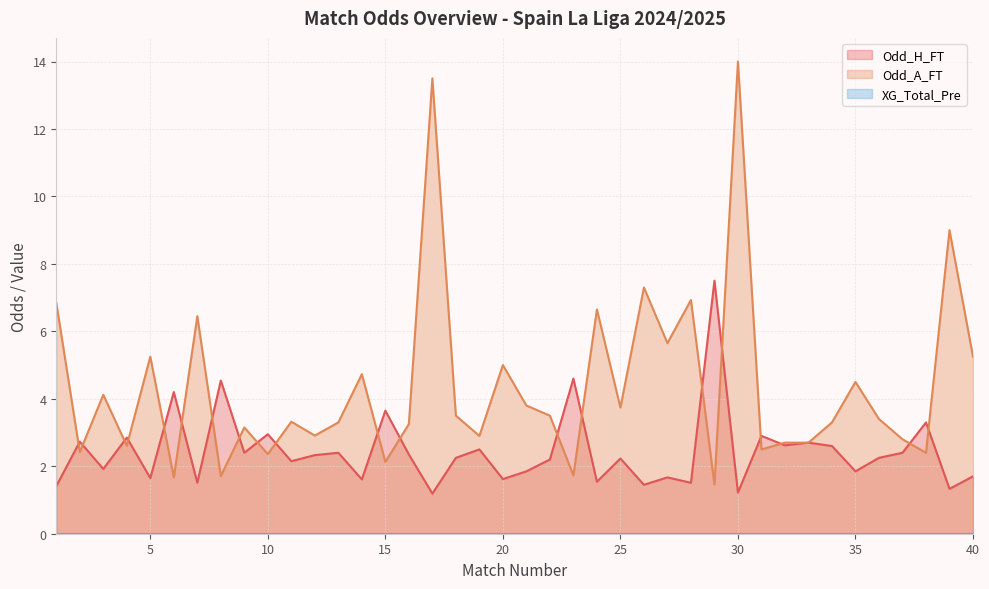

The value of Odd_H_FT at 31 is 2.9. True or false?

True